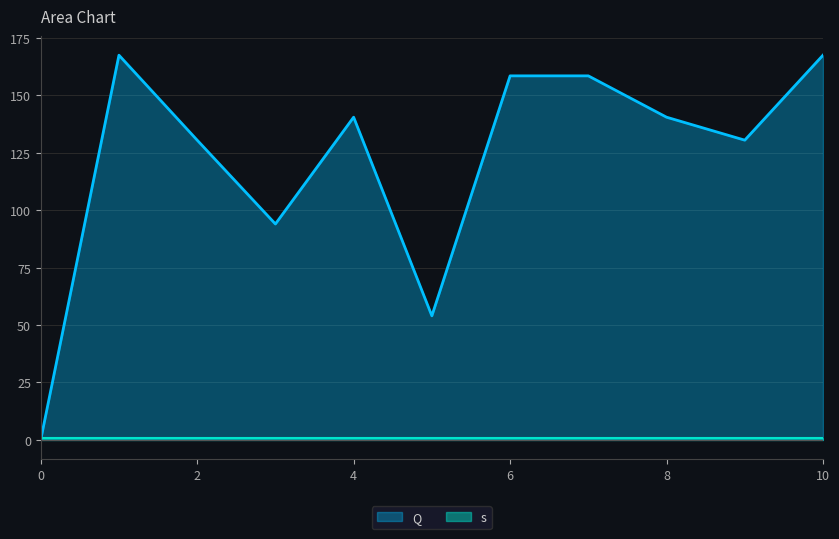

Rank the categories by value from highest to lowest.

1, 10, 6, 7, 4, 8, 2, 9, 3, 5, 0